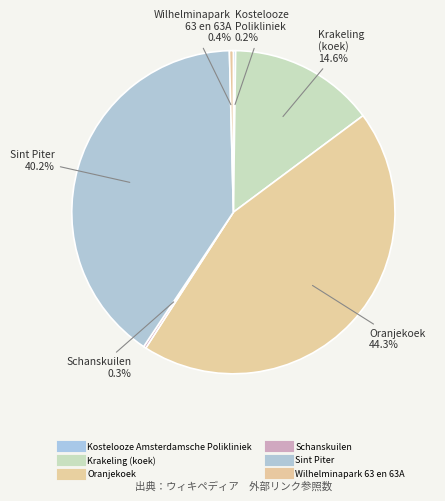

How many slices are in this pie chart?

6